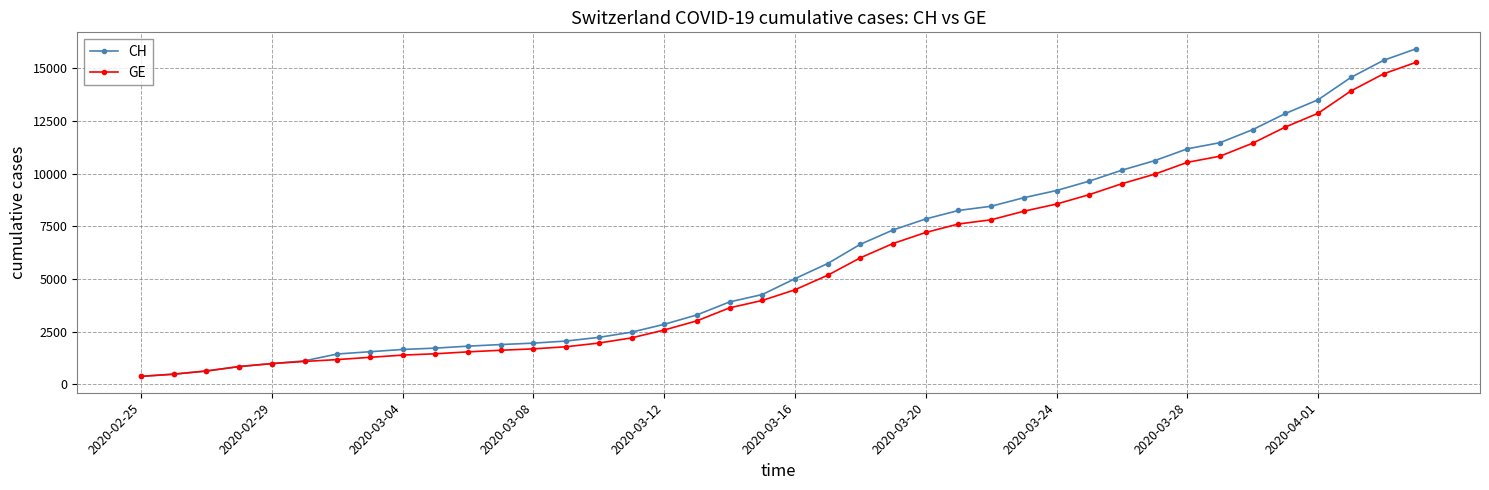

Rank the series by their maximum value, from lowest to highest.

GE, CH